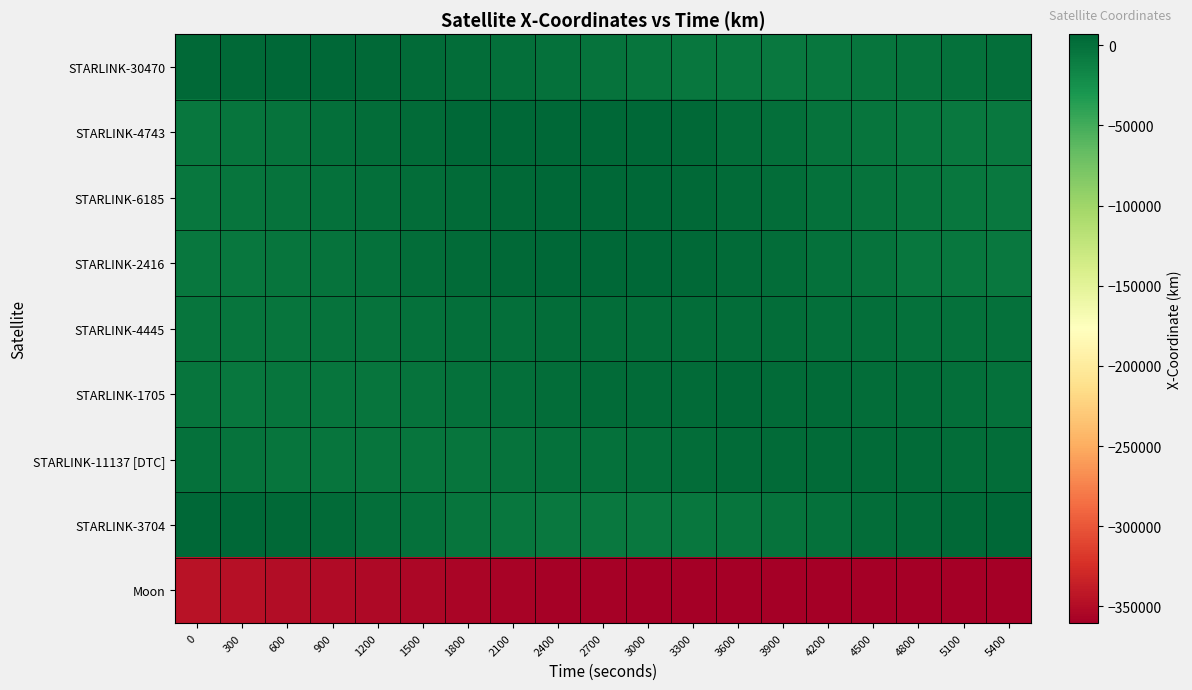

How many series are shown in this chart?

9